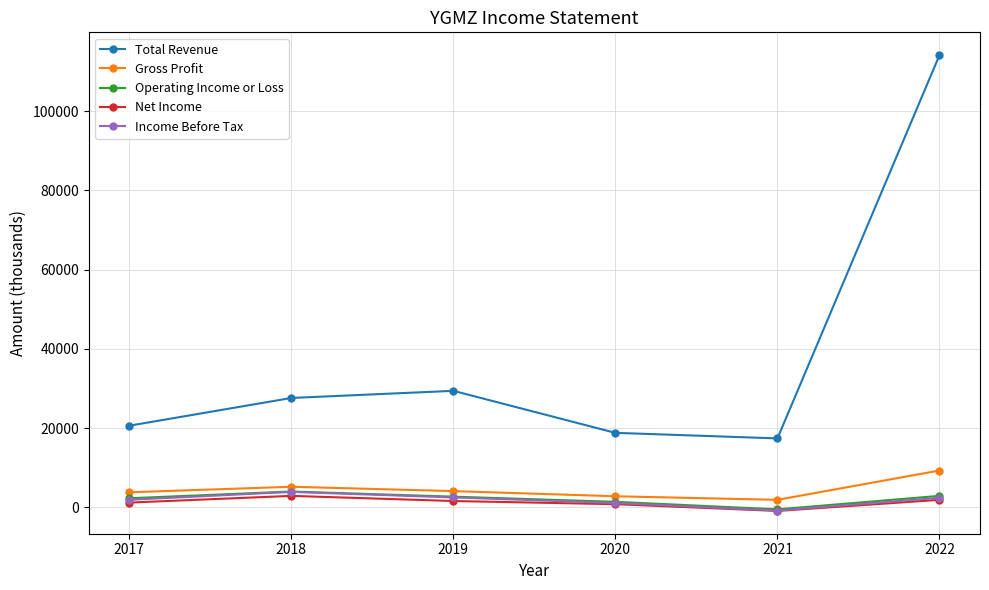

What is the difference between the highest and lowest values at 2021?

18300